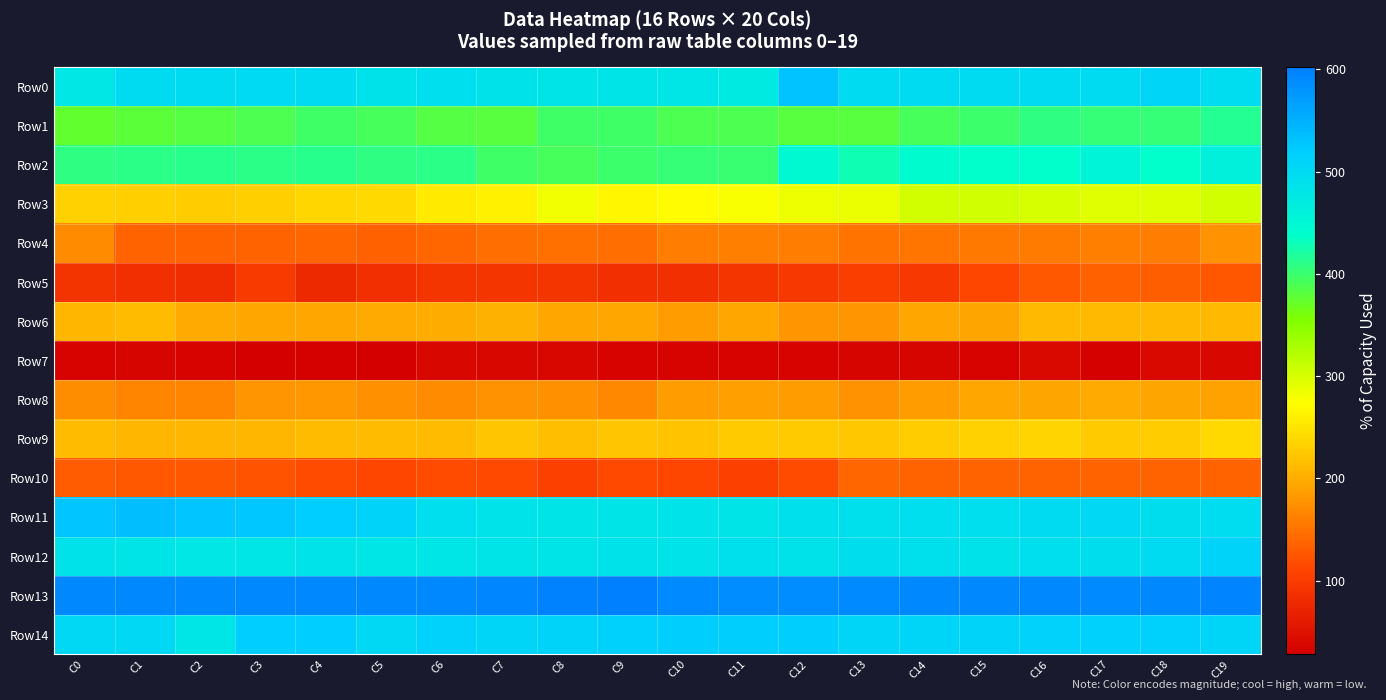

Which label corresponds to the smallest value in the chart?

C3